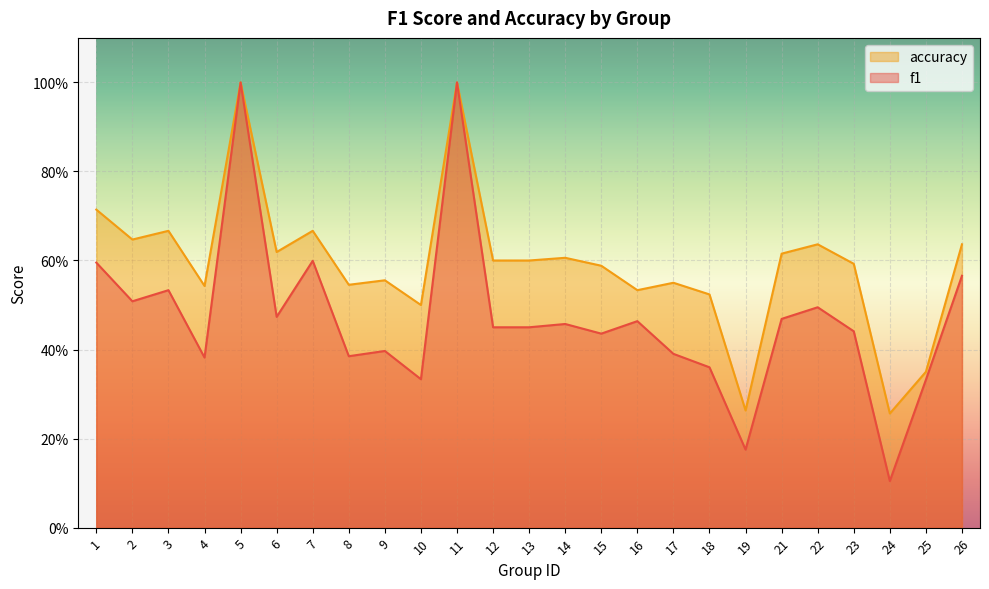

What is the minimum value for accuracy?

0.3